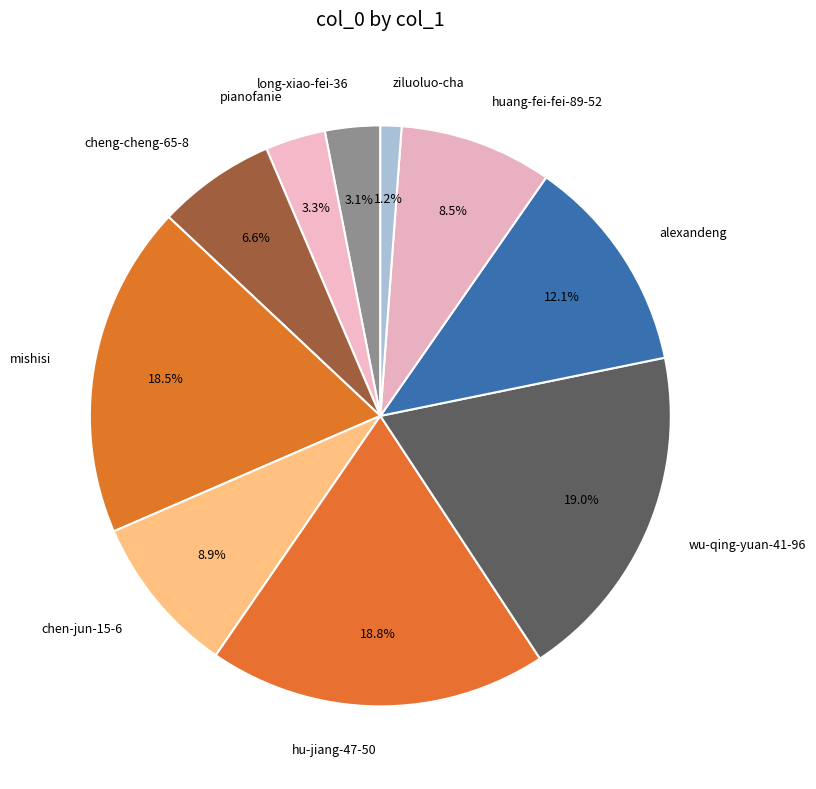

How much of the chart is everything except pianofanie?

96.7%